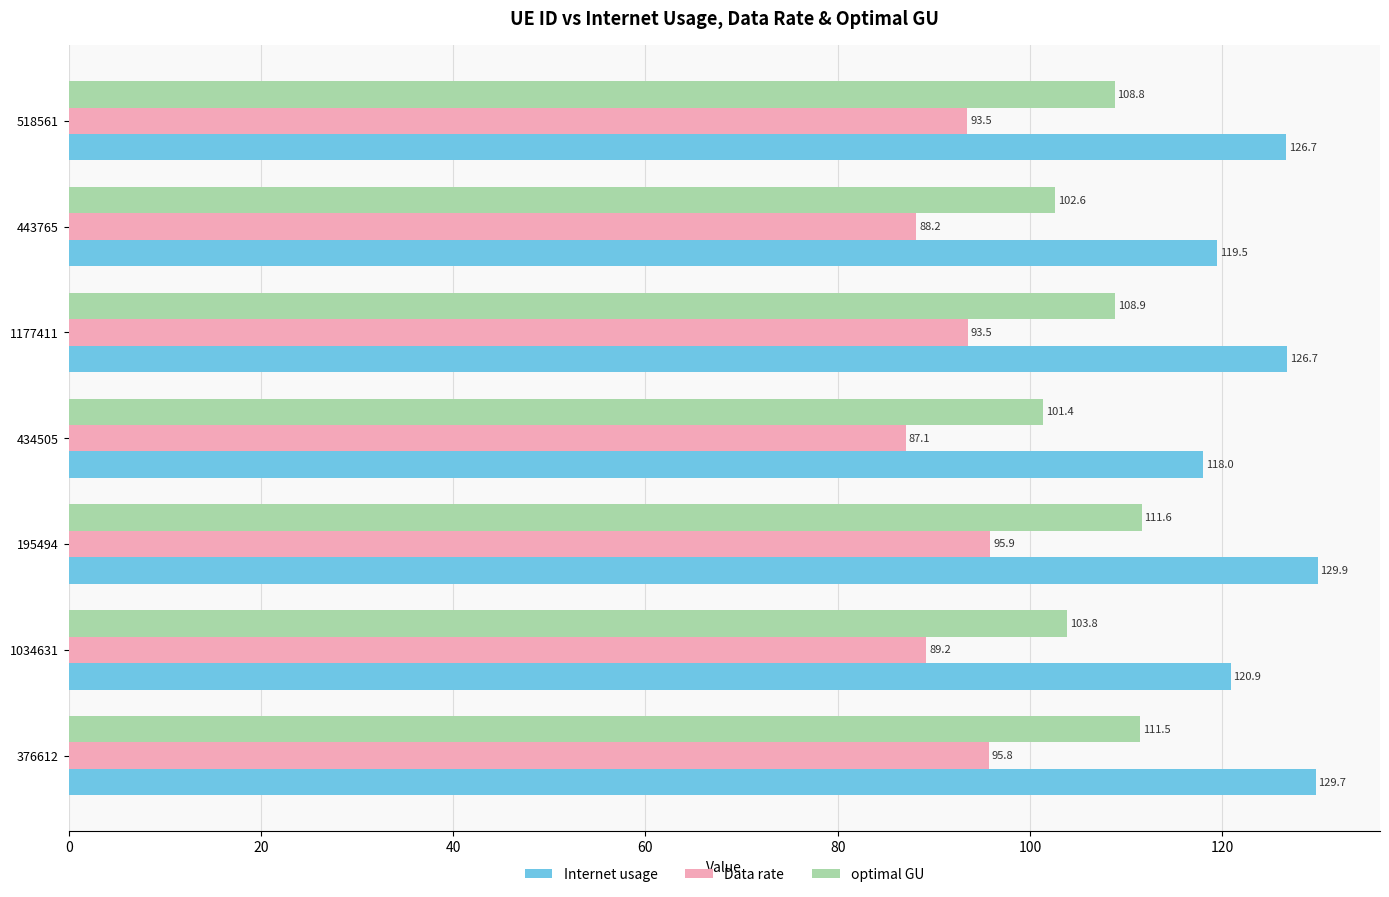

Which series has the largest total across all categories?

Internet usage